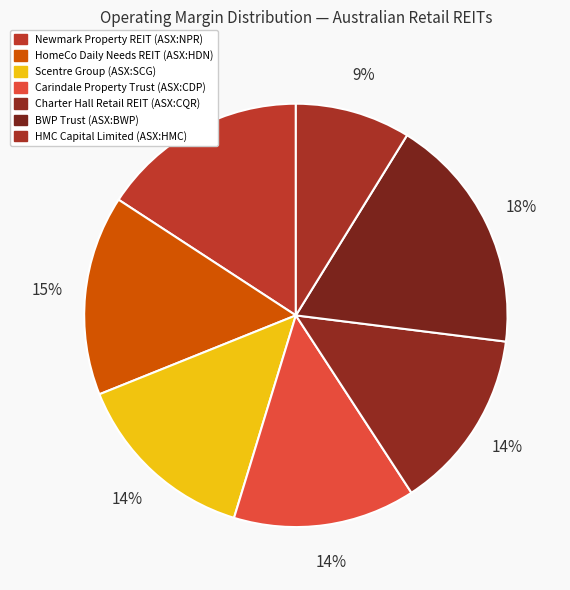

Count the number of slices in the pie.

7